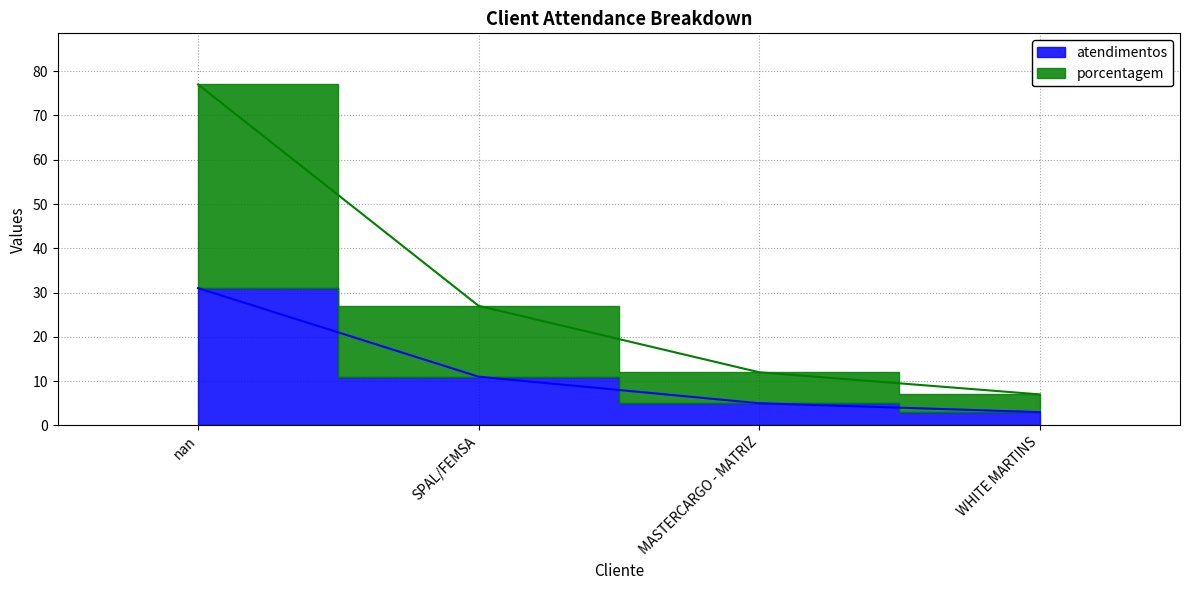

What is the sum of all atendimentos values?

50